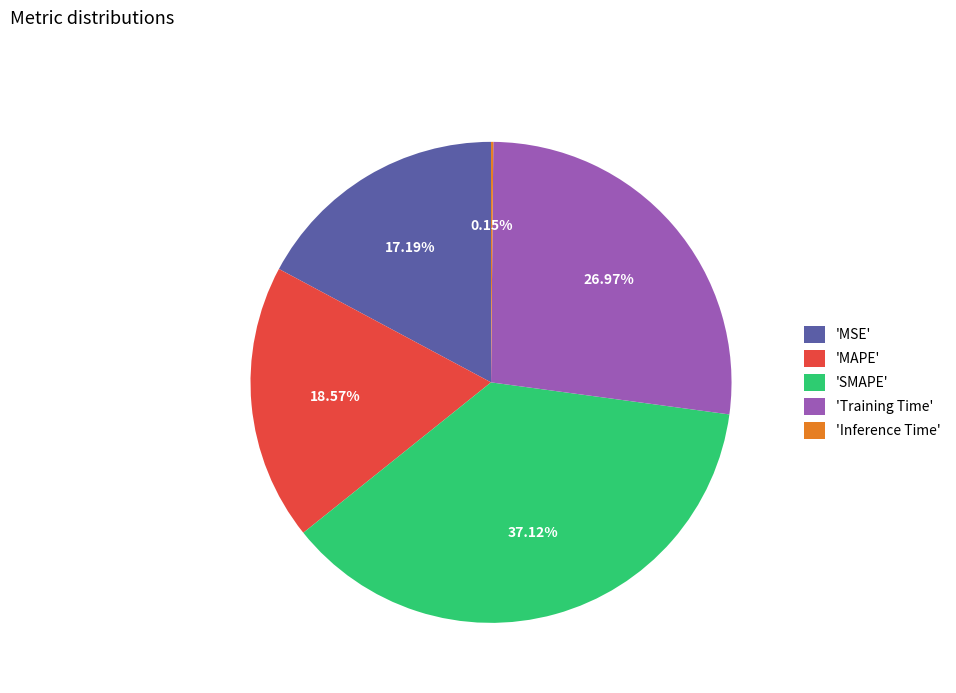

What is the largest slice in the pie chart?

'SMAPE'